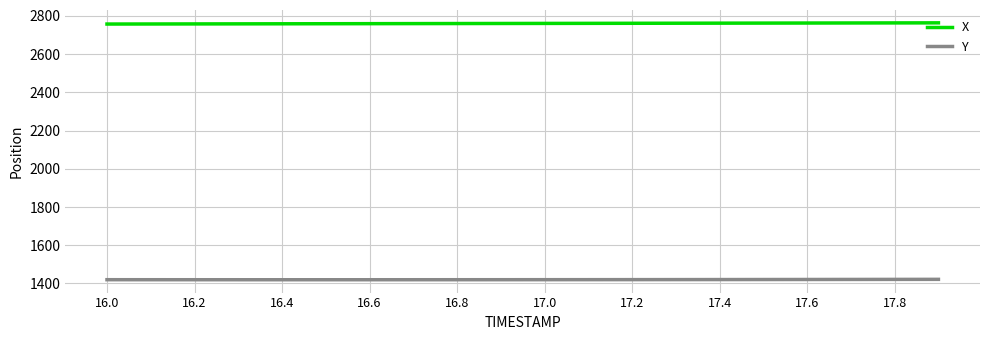

True or false: Y and X cross at least once.

False